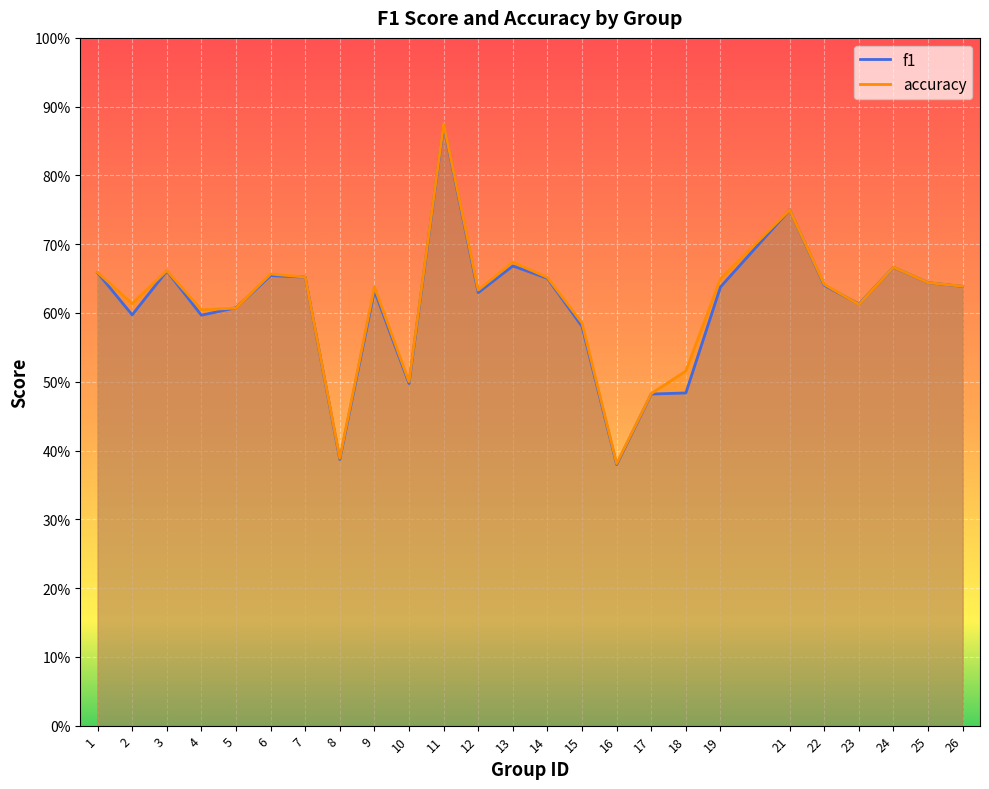

How many lines are shown in the chart?

2